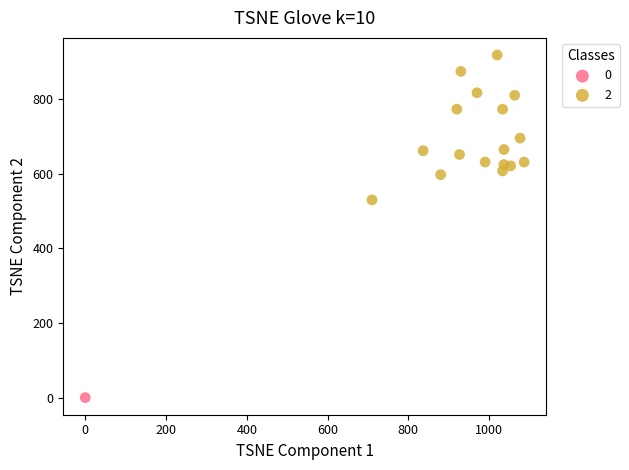

What are all the series names shown in the legend?

0, 2